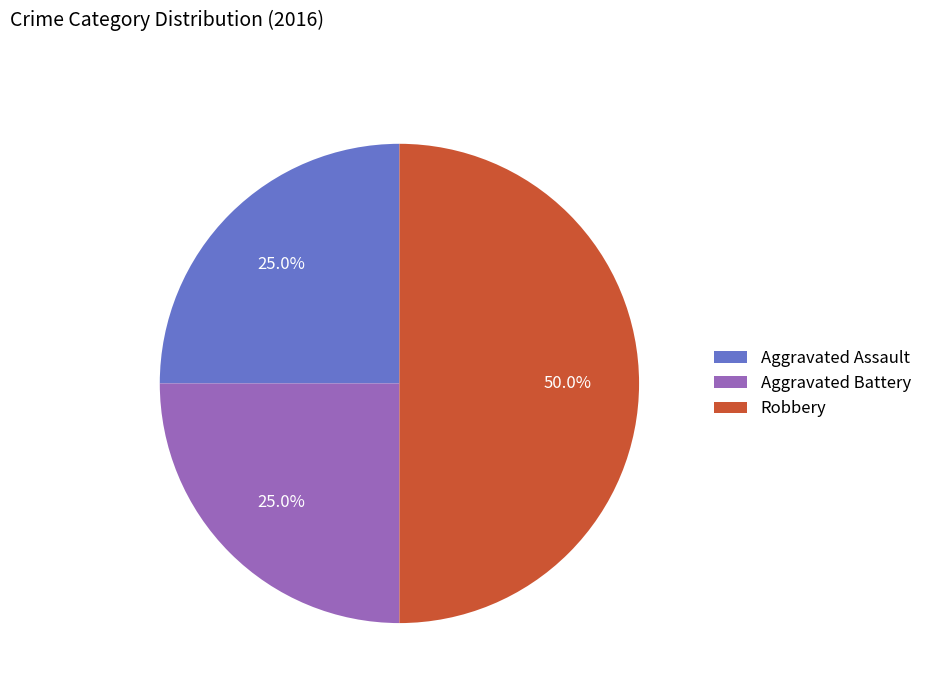

Approximately how many times larger is the value at Aggravated Assault compared to Aggravated Battery?

1.0